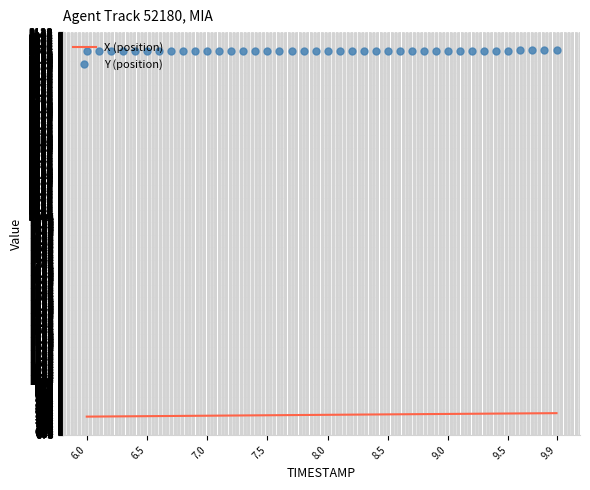

What is the maximum value shown in the chart?

3012.3